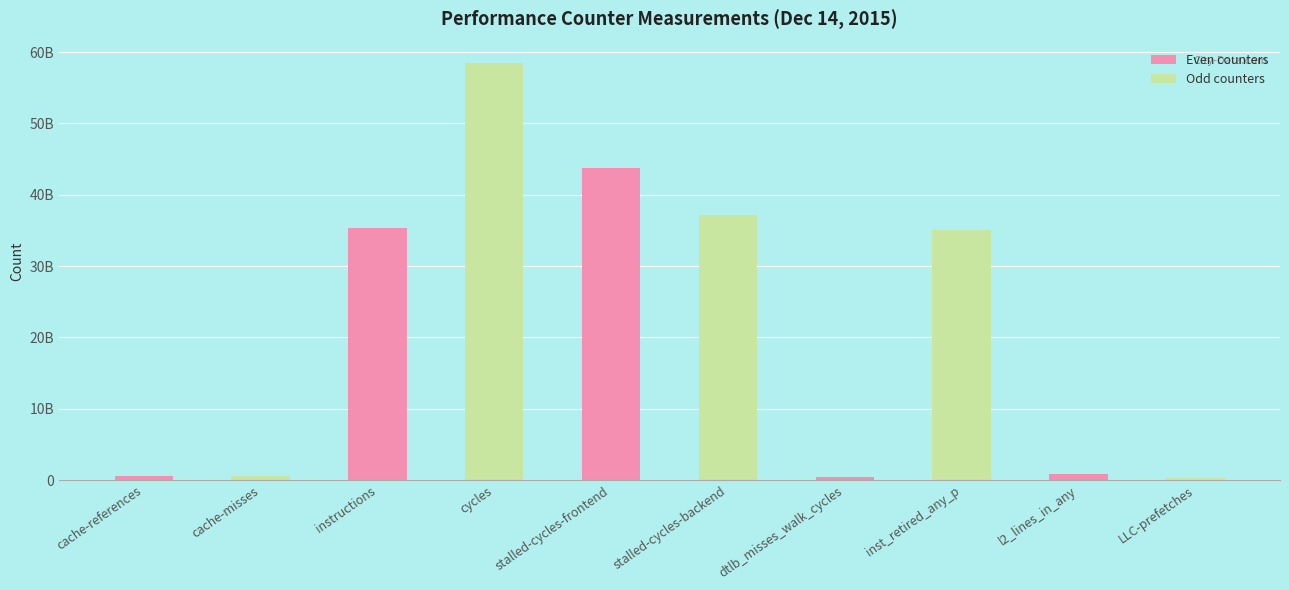

The value at stalled-cycles-backend is 37160021987. True or false?

True